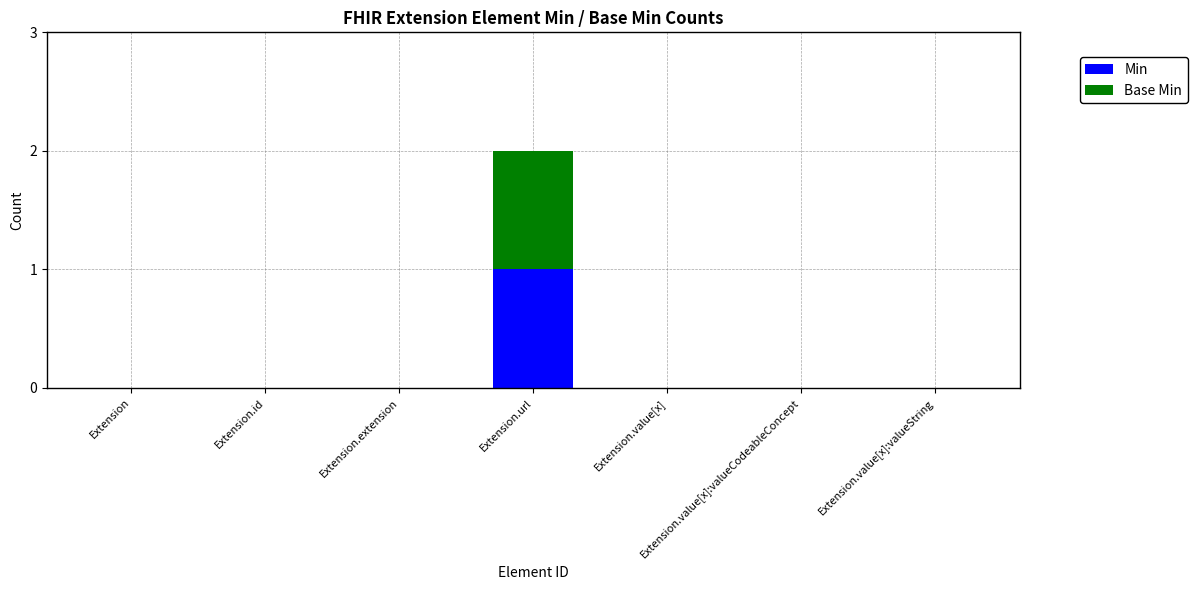

At which category is the sum across all series the highest?

Extension.url